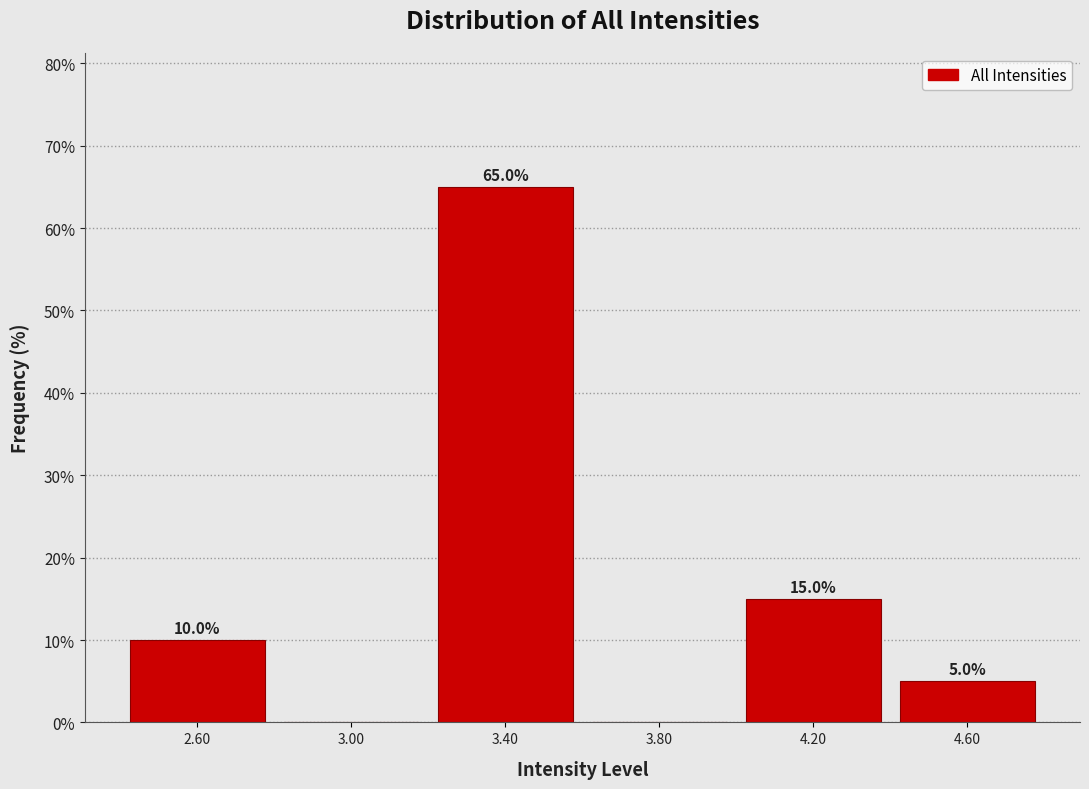

Over which range of the x-axis is the bar tallest?

3.2 to 3.6